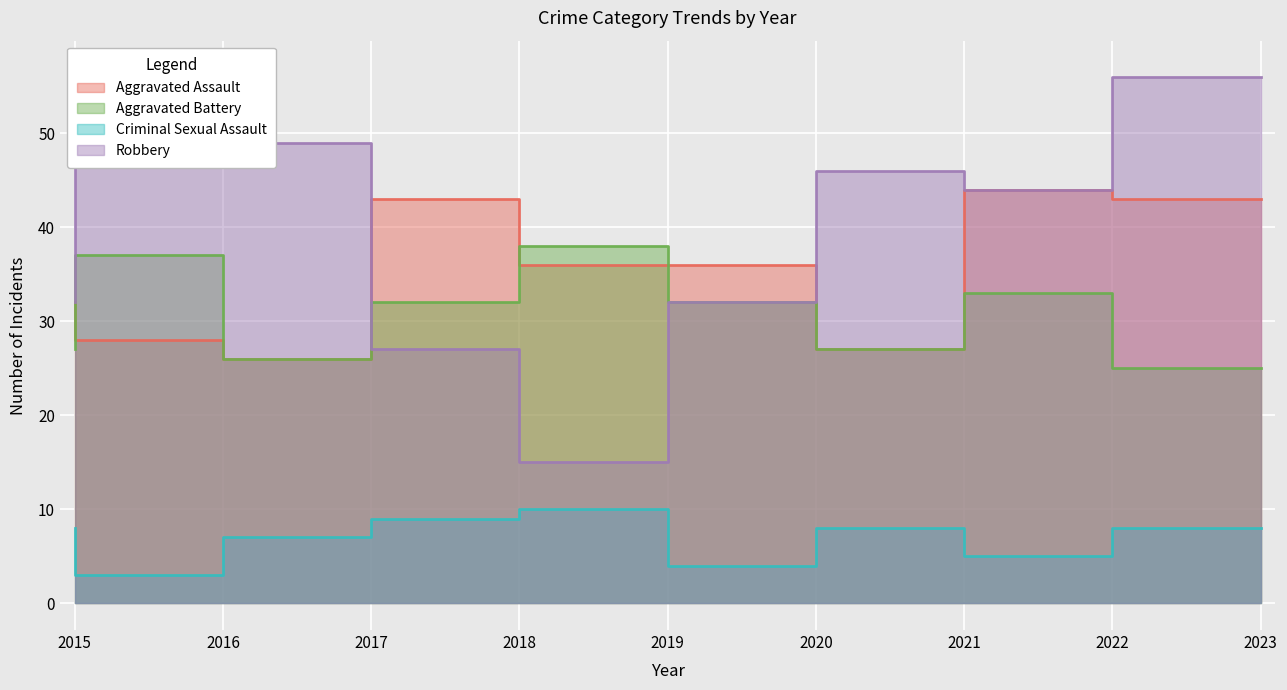

Count the number of data series in this chart.

4